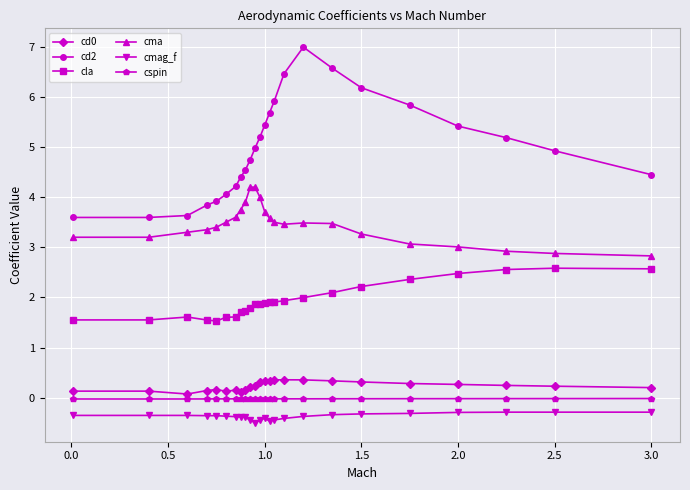

At how many categories does at least one series exceed 6?

4